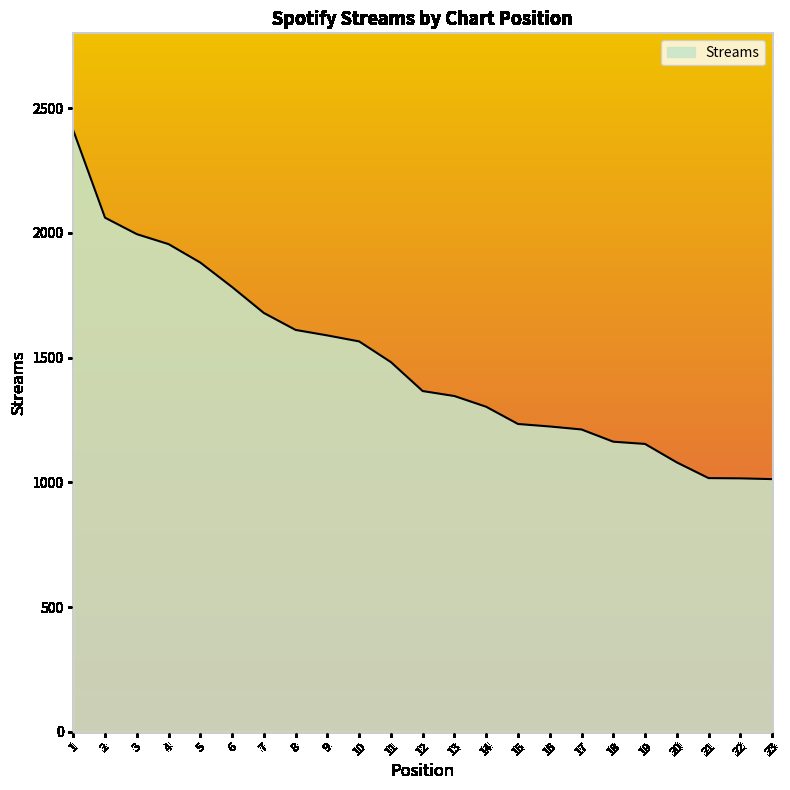

What is the approximate value at 20?

1080